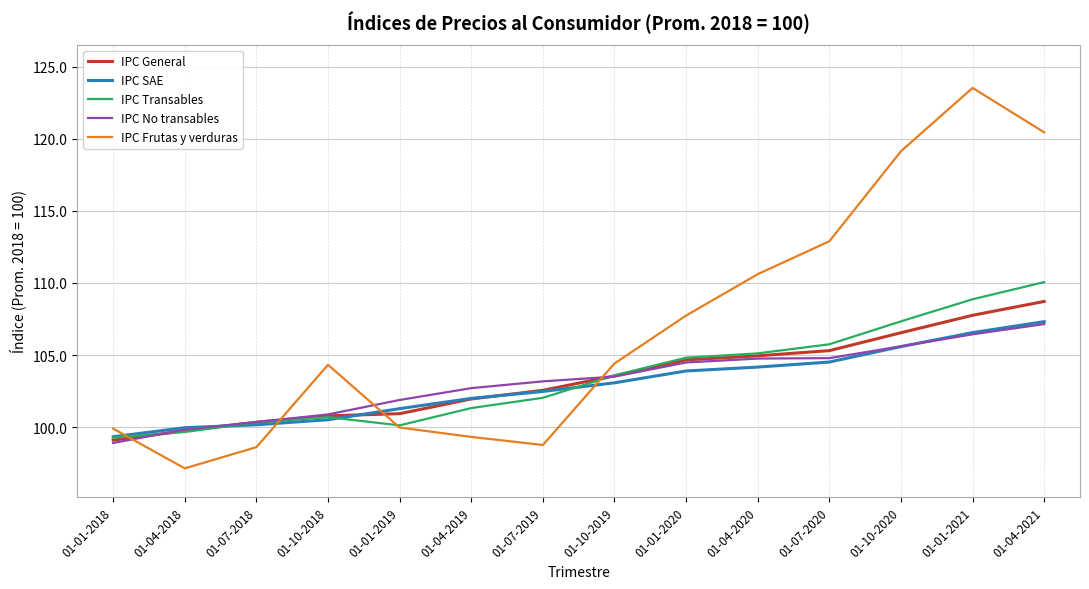

Which series has the widest spread of values?

IPC Frutas y verduras